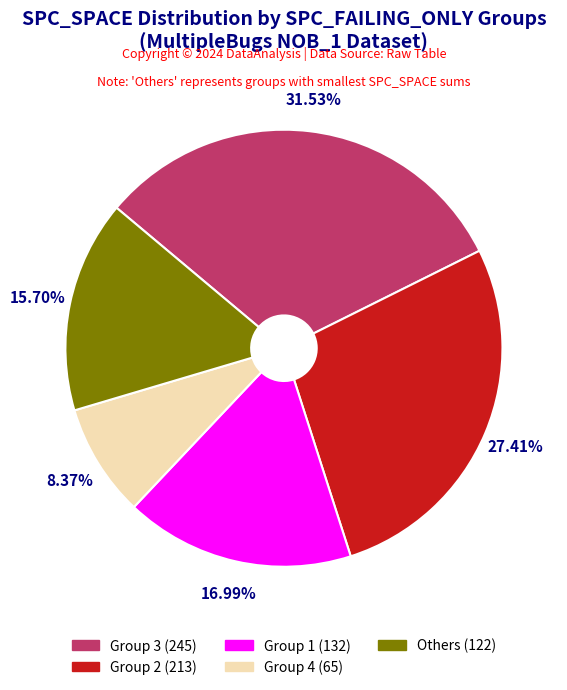

What is the smallest slice in the pie chart?

Group 4 (65)